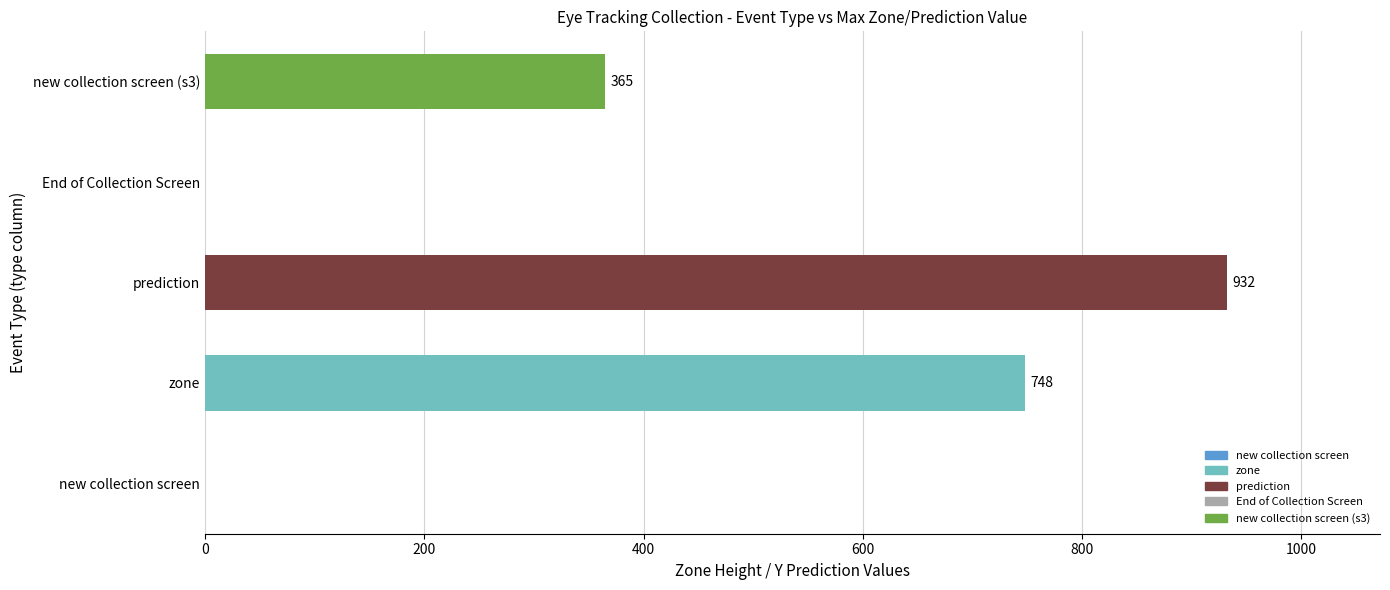

What is the sum of the values at zone and new collection screen?

748